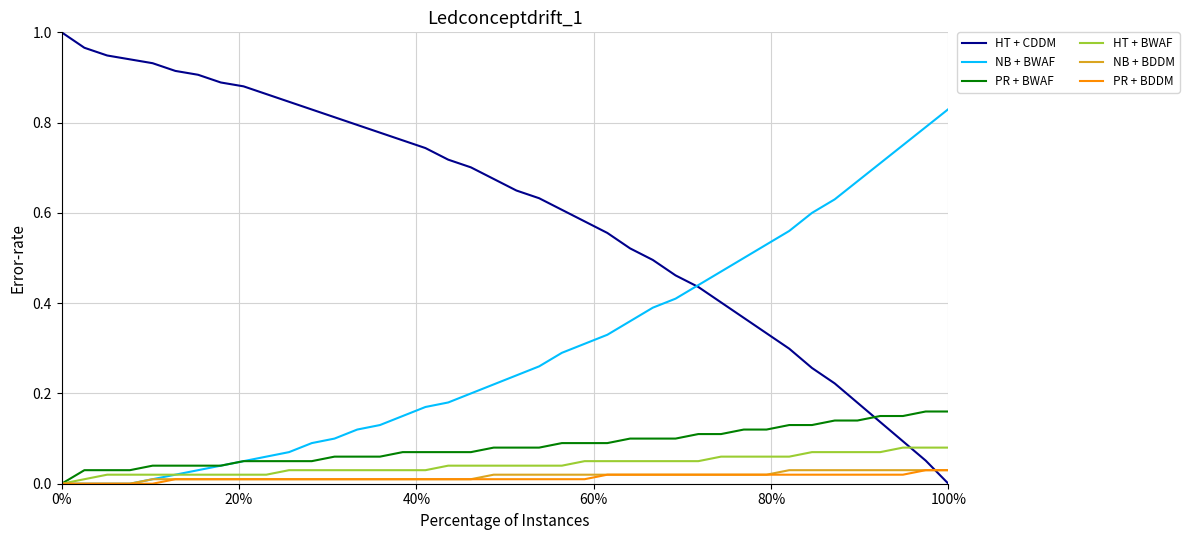

Which series has the largest total across all categories?

HT + CDDM